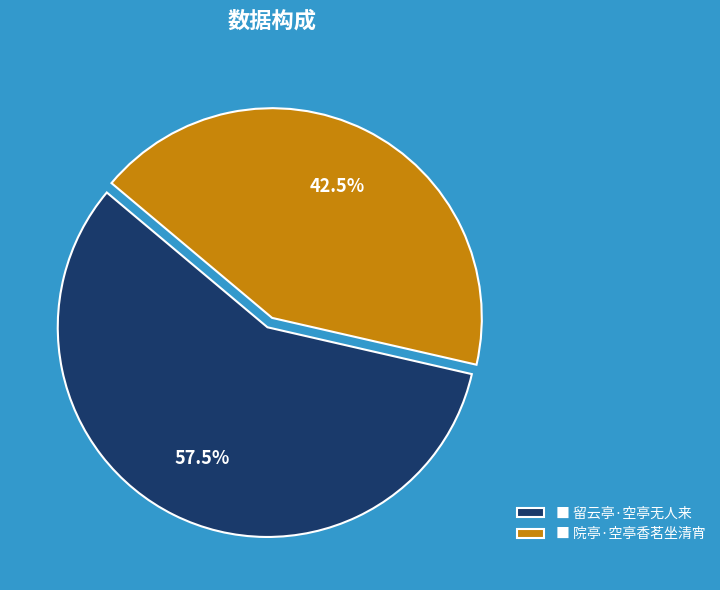

To the nearest percent, what is the average slice percentage?

50%